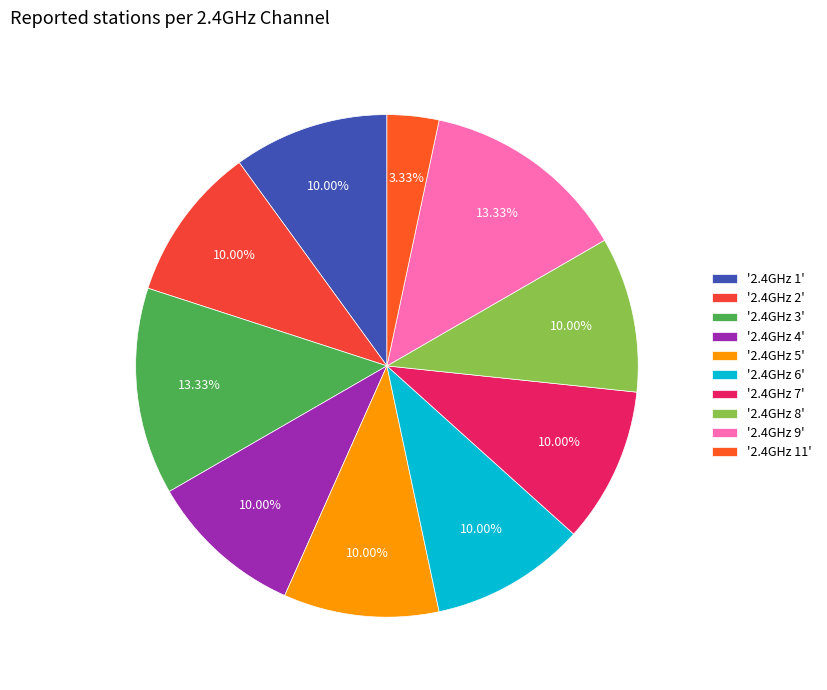

To the nearest percent, what is the average slice percentage?

10%